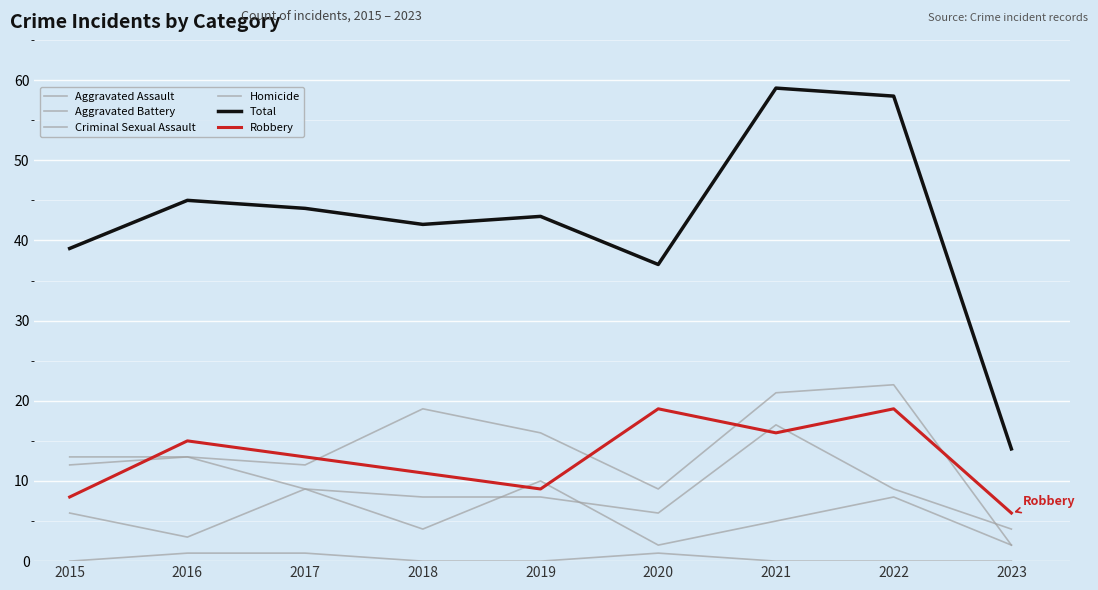

Is this an area chart (filled region under the line)?

No